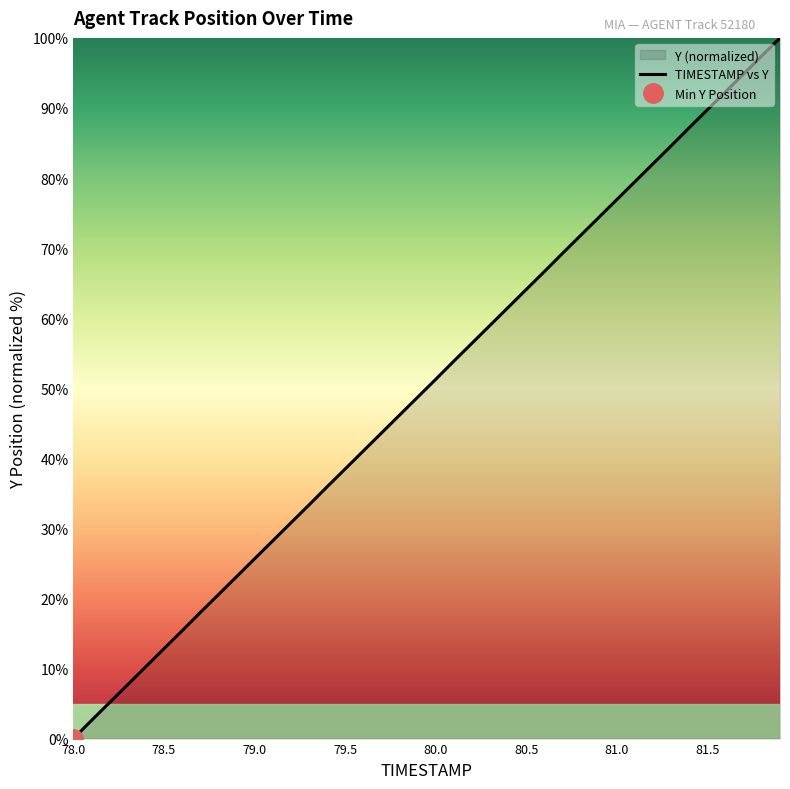

Which category has the lowest value across all series?

78.0